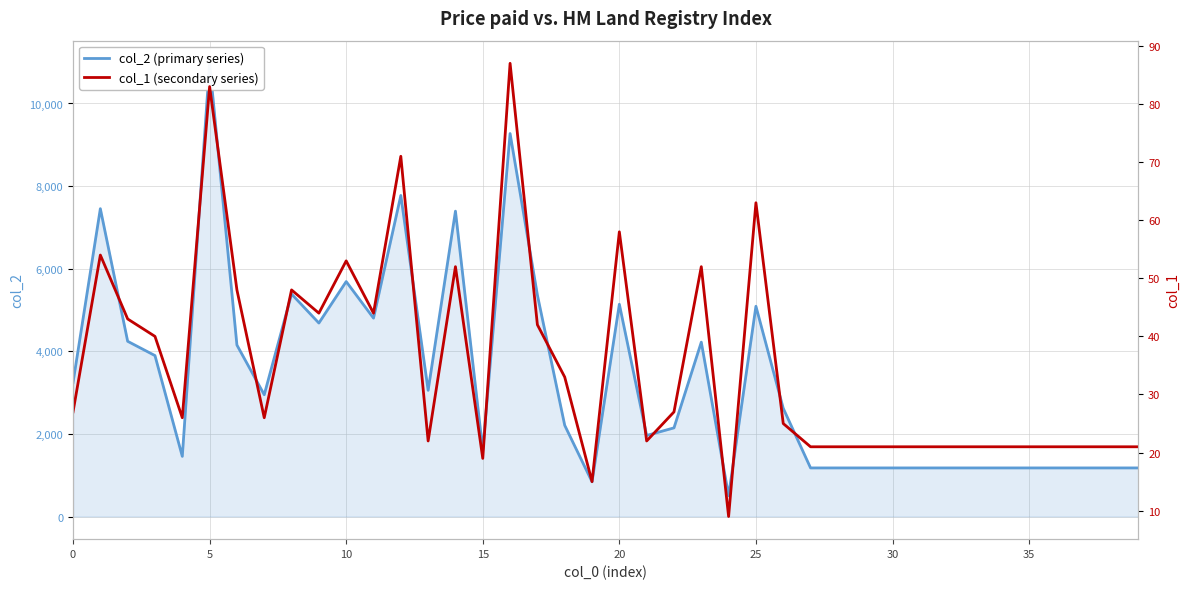

List the series in order of their overall mean, lowest first.

col_1 (secondary series), col_2 (primary series)